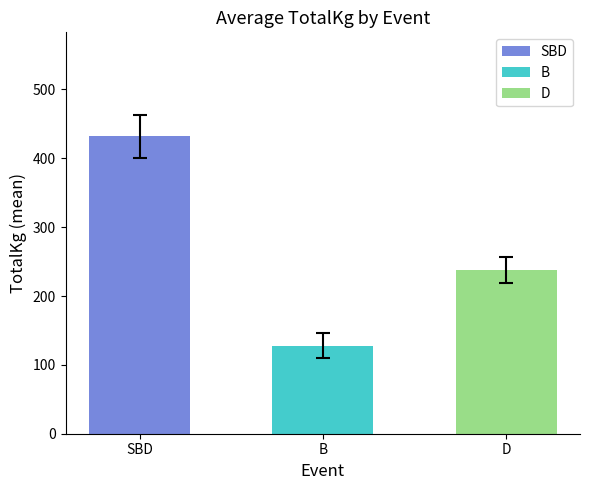

At which label does the data first exceed 330?

SBD